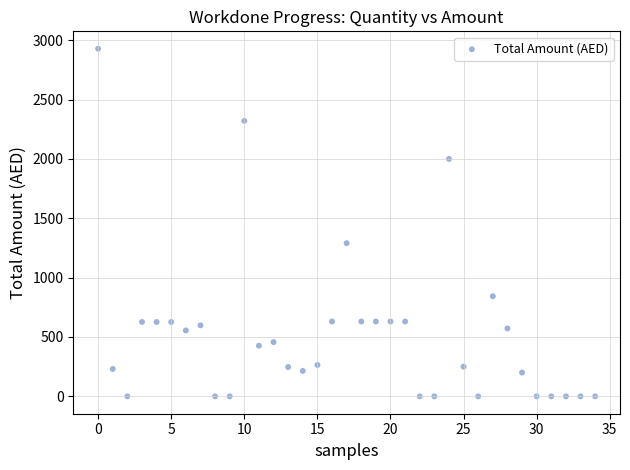

What Y value in the scatter plot is closest to 1464?

1290.3